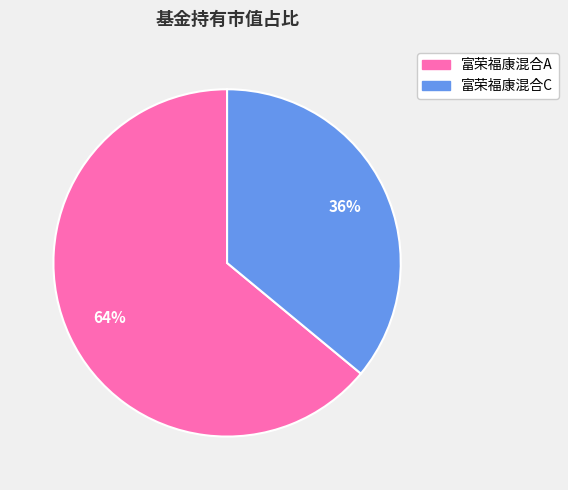

How many segments does this pie chart have?

2